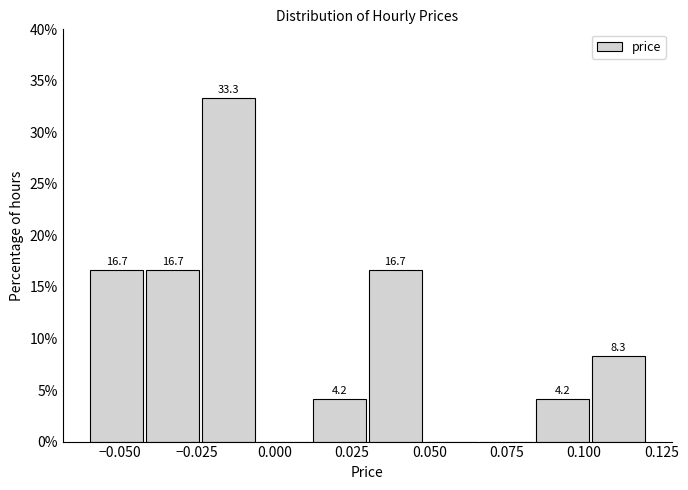

Around what value on the x-axis is the tallest bar? Give the approximate position of its centre, as read against the axis.

-0.015